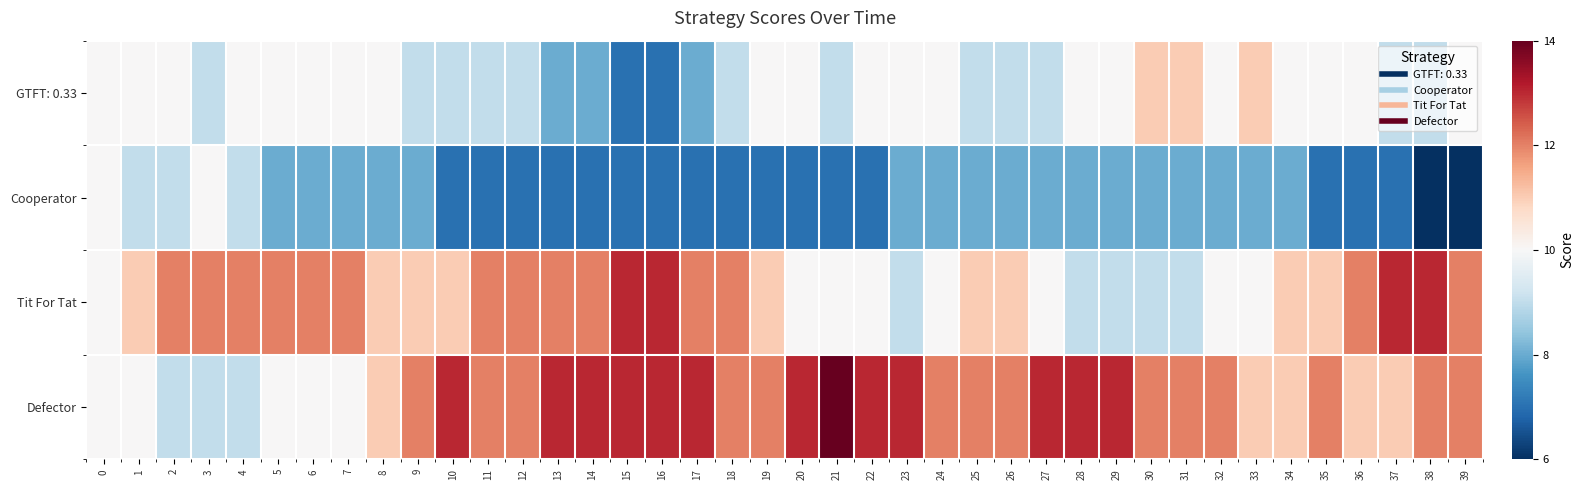

Between 5 and 13, which series saw the biggest shift?

row_3